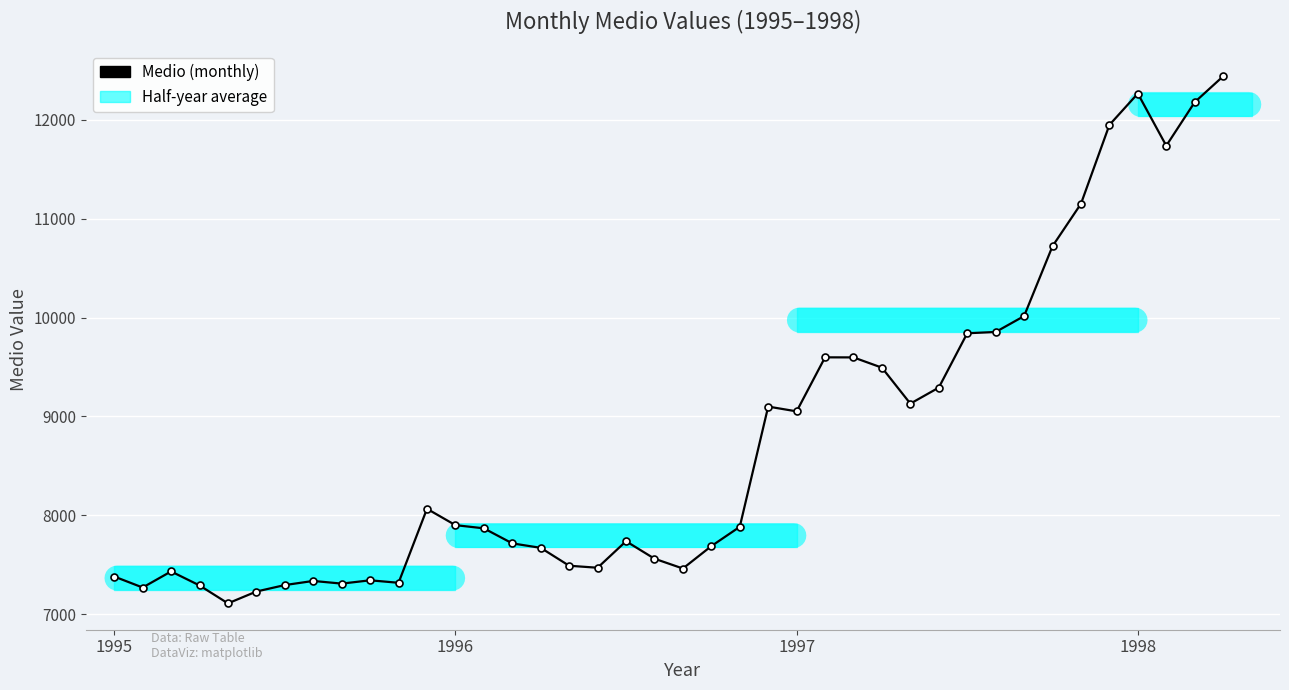

What is the greatest value displayed?

12440.5